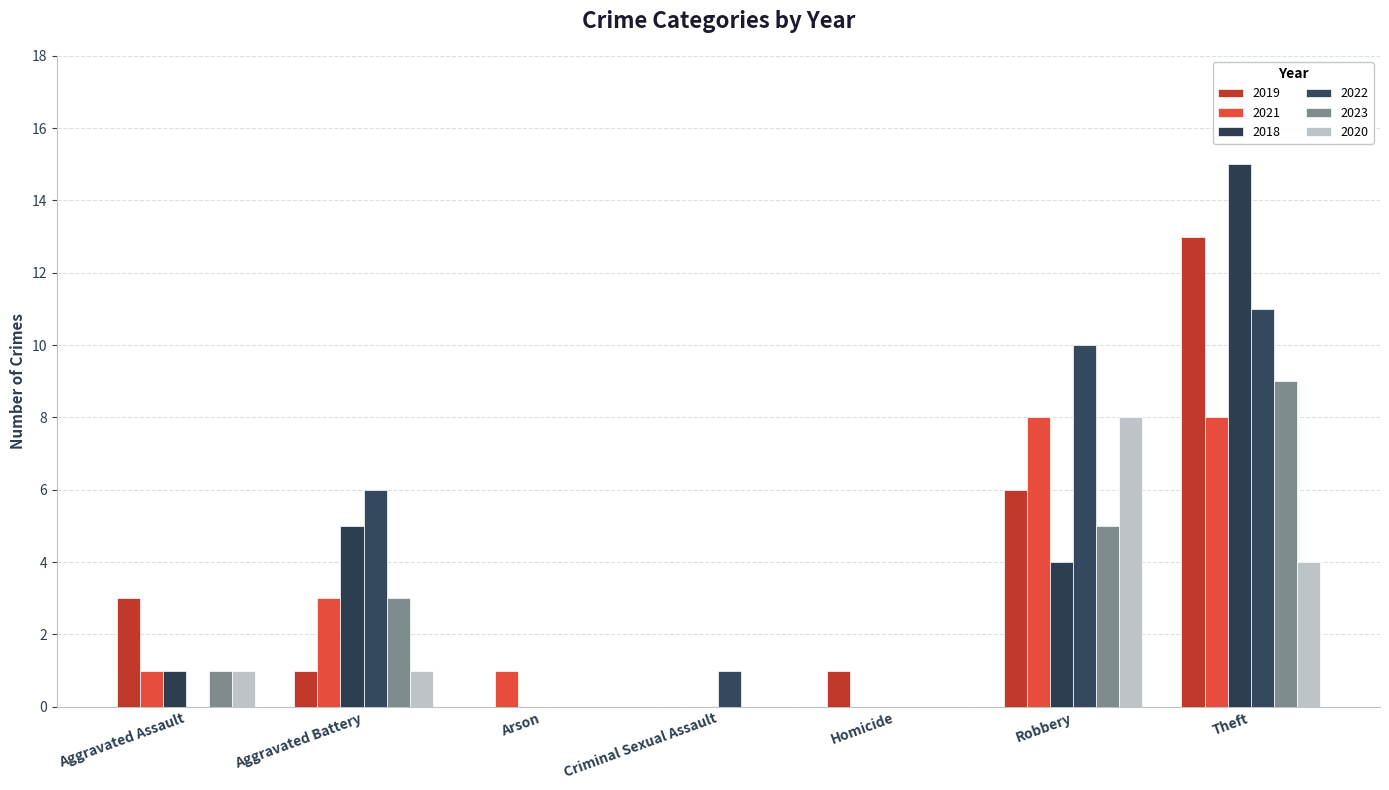

Which series has the largest total across all categories?

2022